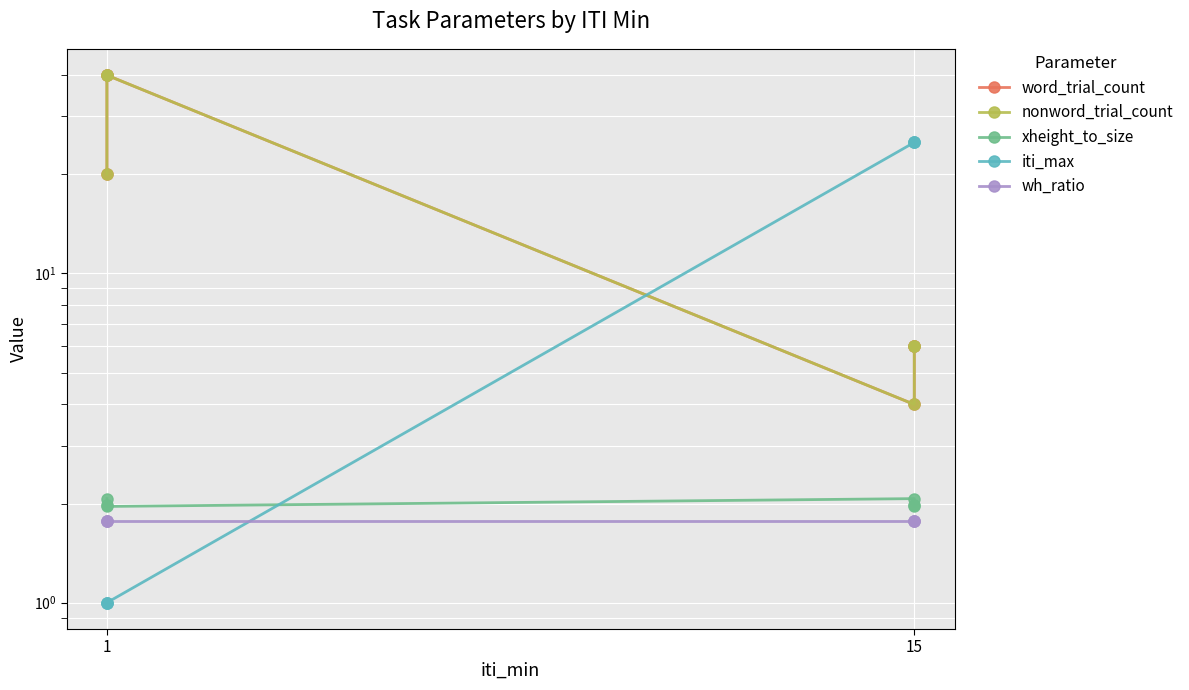

List the series in order of their peak value, lowest first.

wh_ratio, xheight_to_size, iti_max, word_trial_count, nonword_trial_count